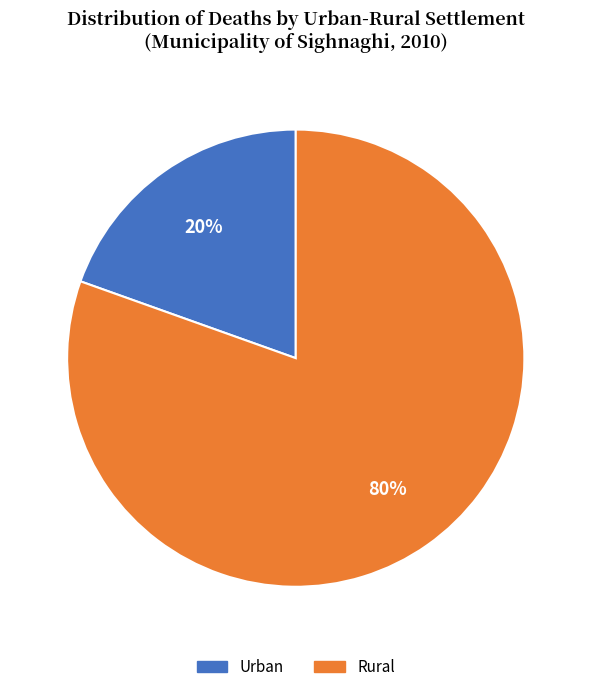

Rank the categories by value from lowest to highest.

Urban, Rural